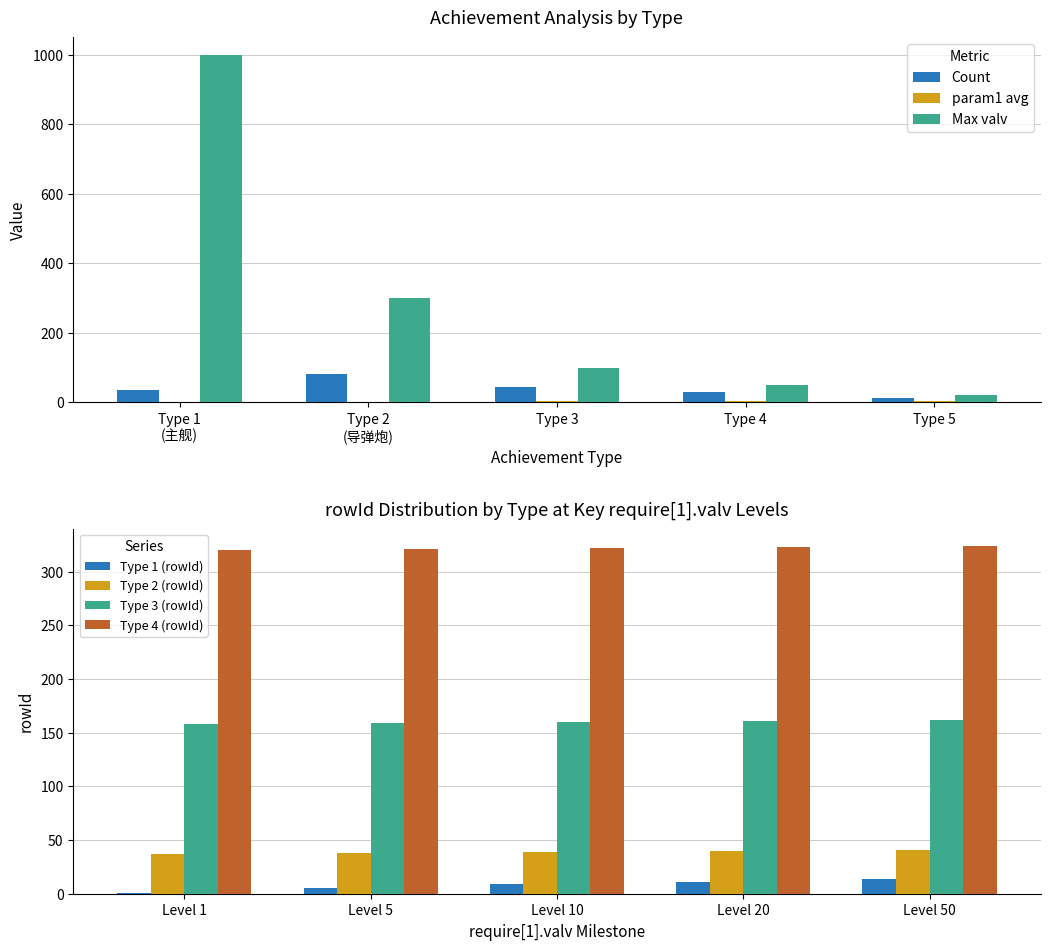

The Type 2 (rowId) series shows 39 at Level 10. True or false?

True